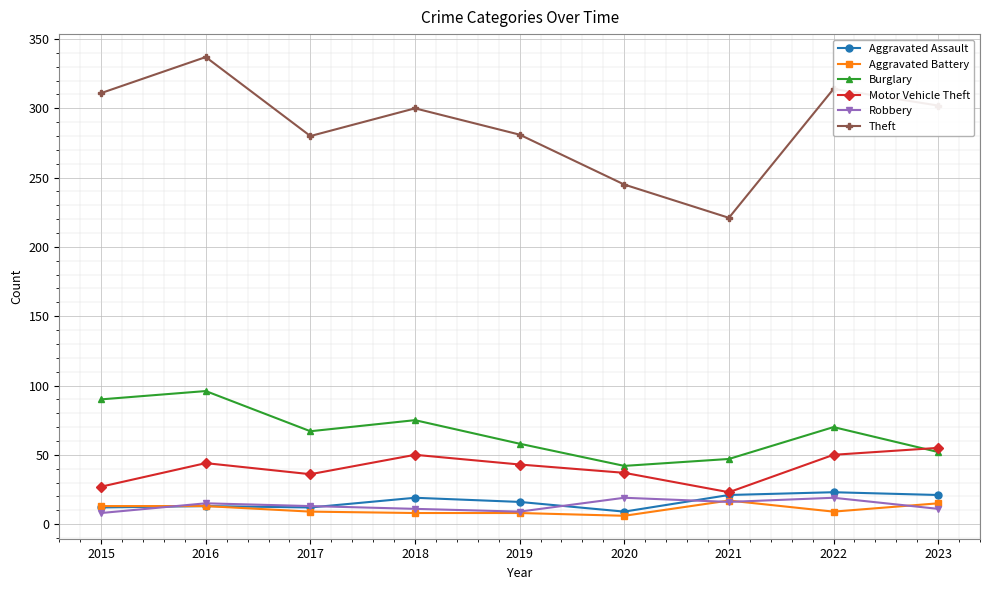

Which series has the widest spread of values?

Theft